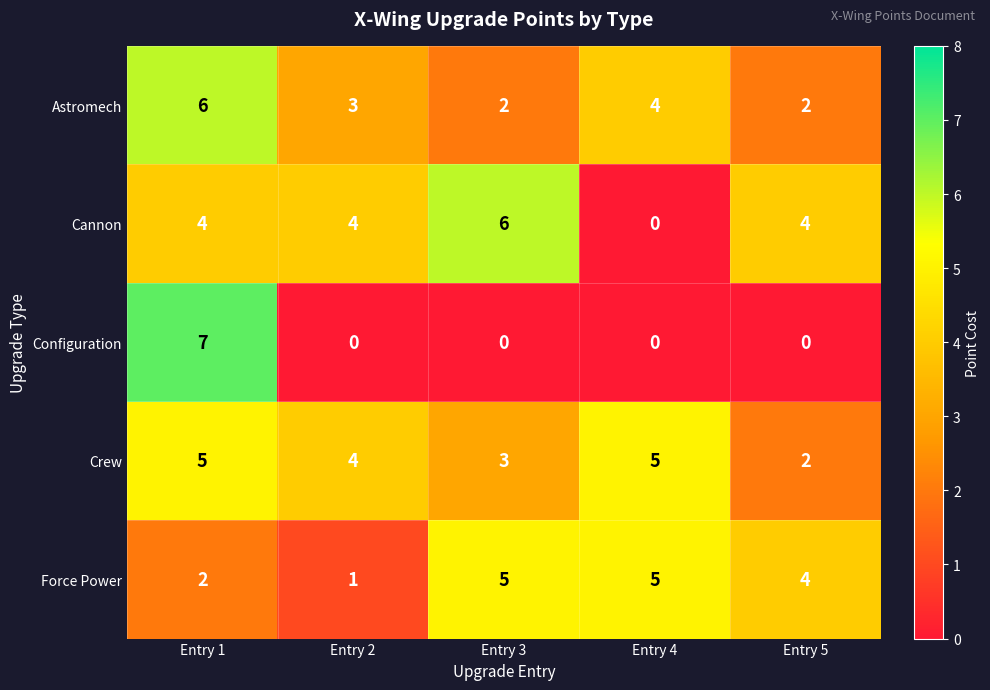

Between Entry 1 and Entry 5, which series saw the biggest shift?

Configuration